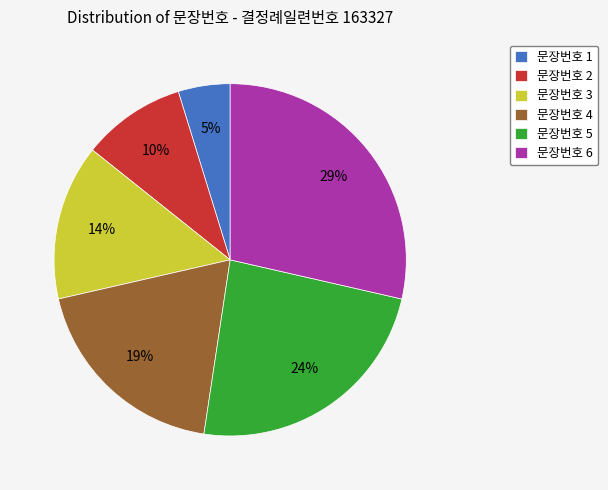

Combined, do 문장번호 5 and 문장번호 1 account for over 50%?

No